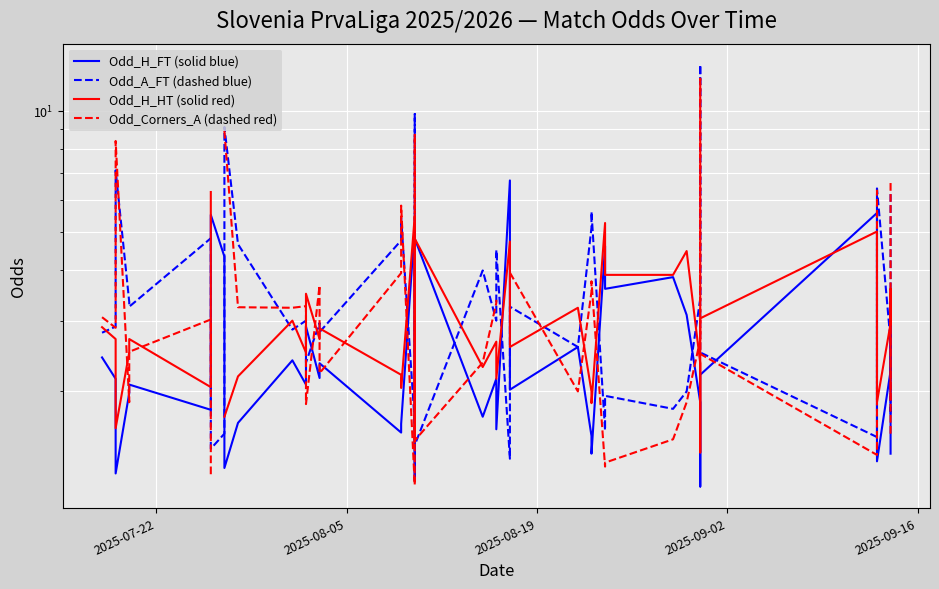

Is it true that Odd_H_FT (solid blue) equals 4.8 at 12?

False